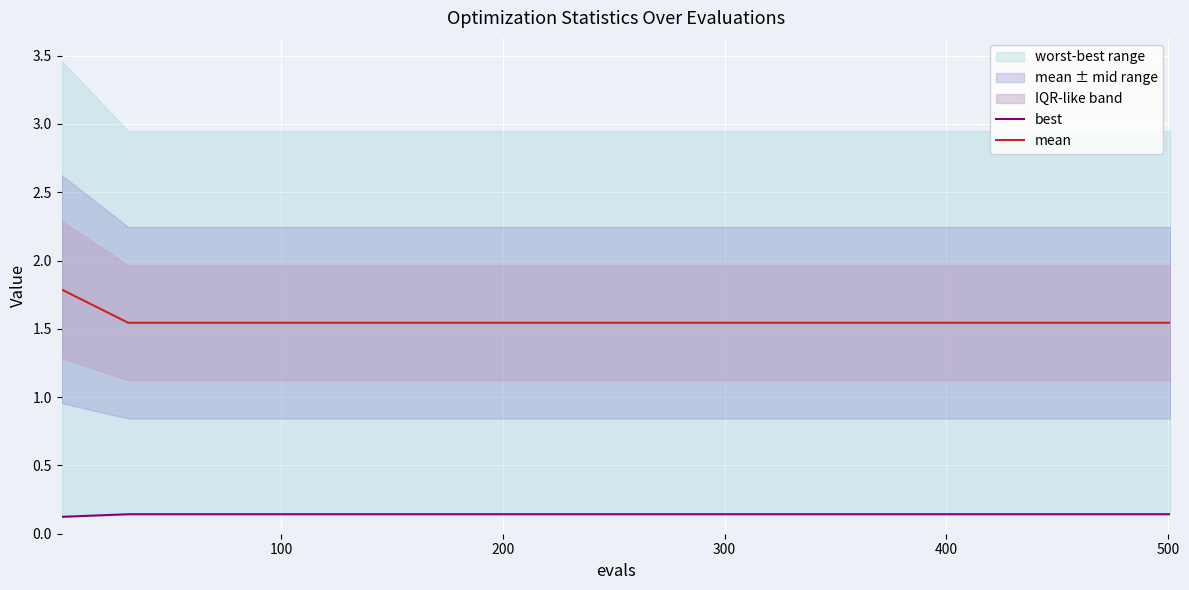

Which series has the widest spread of values?

mean